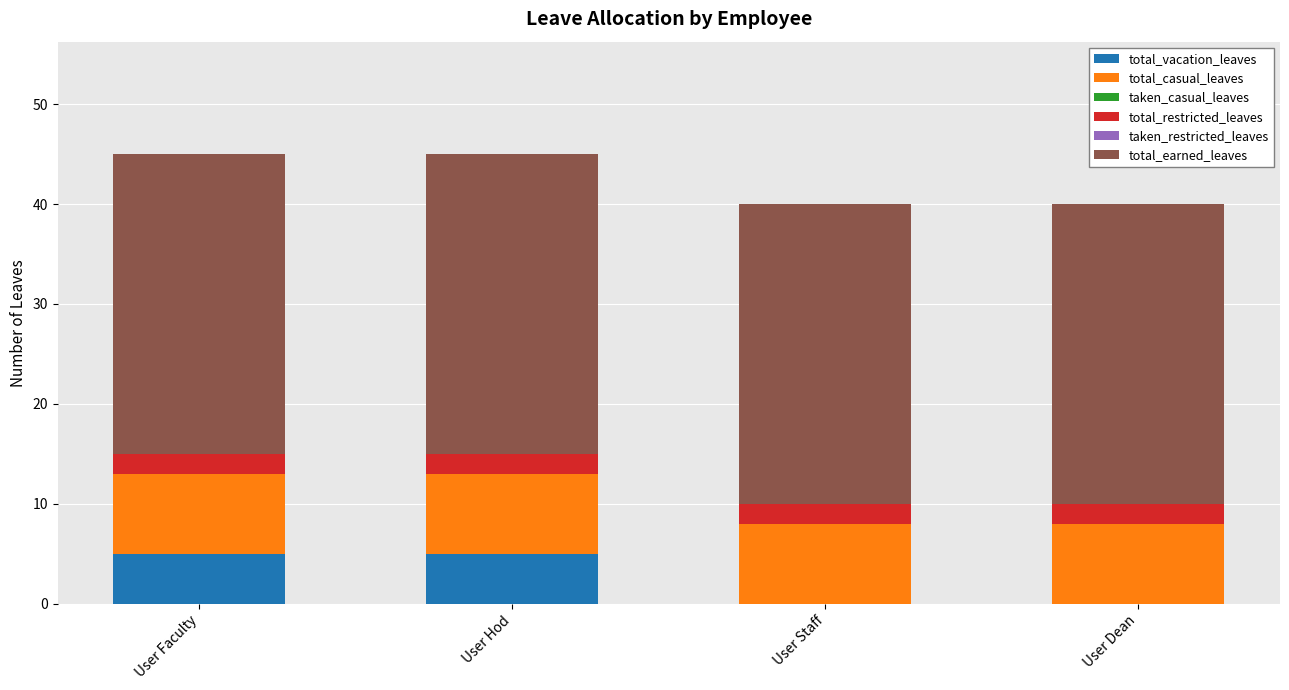

What is the total value across all series at User Hod?

45